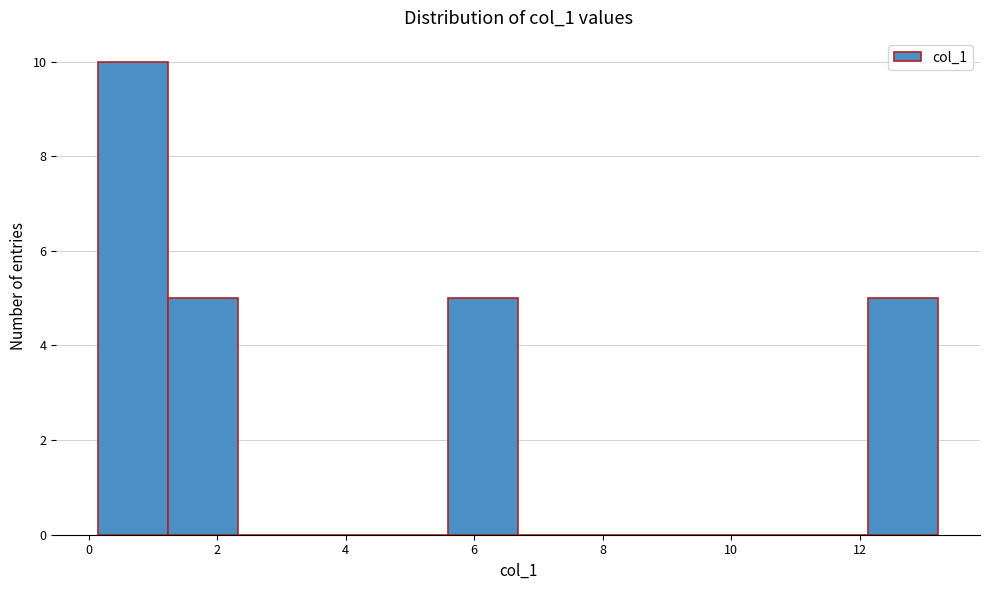

Reading left to right, list every bar in this chart as the range it spans on the x-axis followed by its height. Neither the bar edges nor the heights are printed on the chart, so give them approximately, as read against the axes.

0.2 to 1.2: 10
1.2 to 2.4: 5
2.4 to 3.4: 0
3.4 to 4.6: 0
4.6 to 5.6: 0
5.6 to 6.6: 5
6.6 to 7.8: 0
7.8 to 8.8: 0
8.8 to 10.0: 0
10.0 to 11.0: 0
11.0 to 12.2: 0
12.2 to 13.2: 5